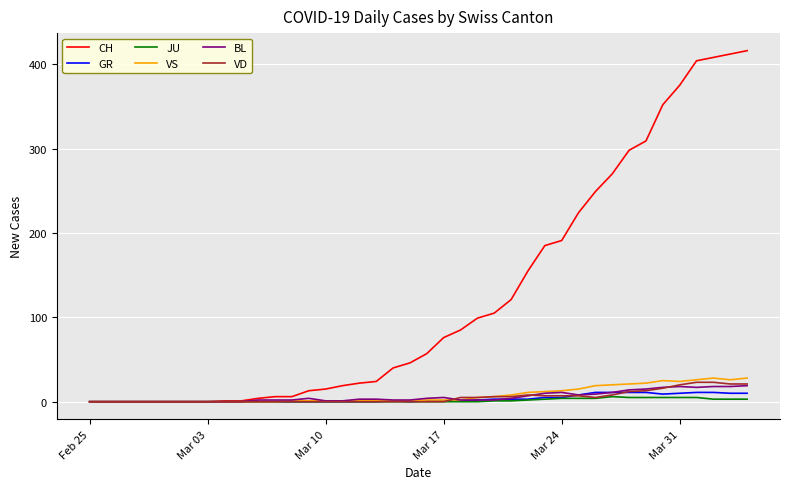

Which series has the widest spread of values?

CH